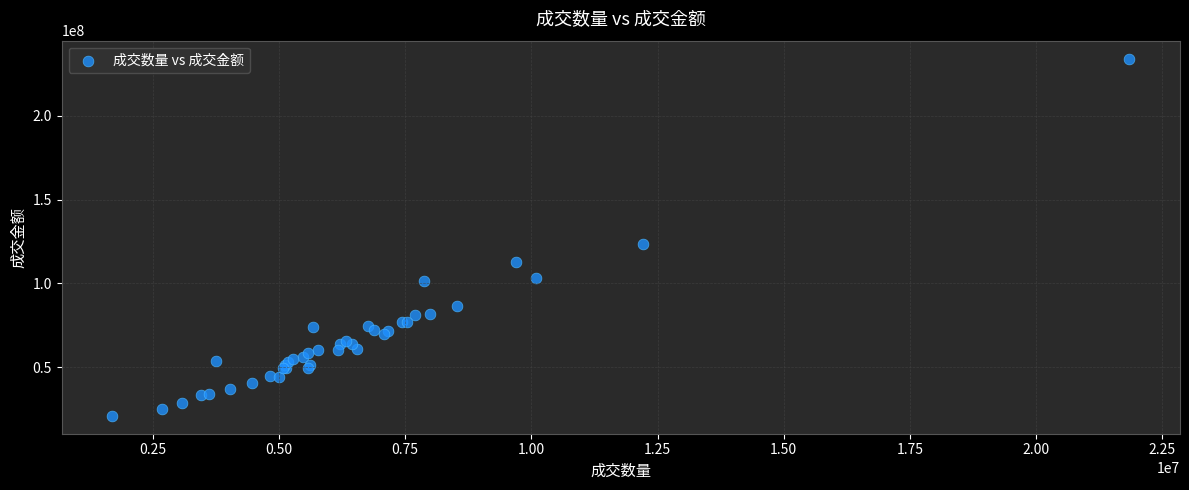

What Y value in the scatter plot is closest to 127535828?

123200835.5